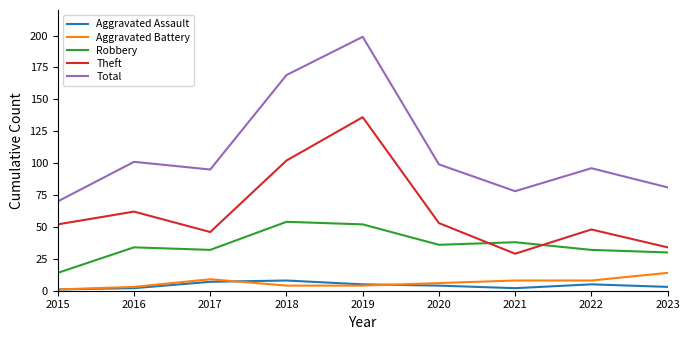

Which series has the largest total across all categories?

Total